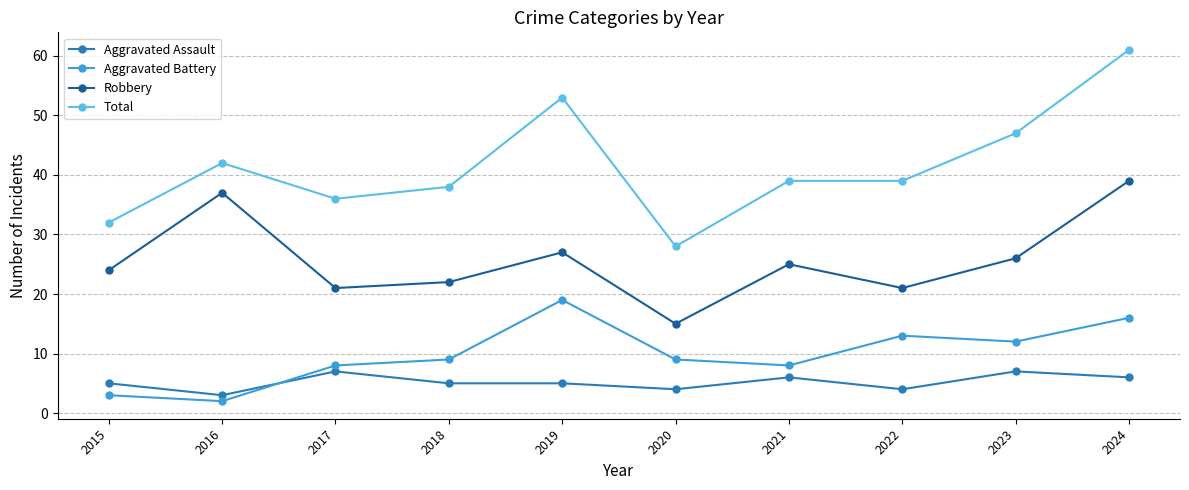

Reading left to right, list all the values displayed in this chart.

Aggravated Assault: 5	3	7	5	5	4	6	4	7	6
Aggravated Battery: 3	2	8	9	19	9	8	13	12	16
Robbery: 24	37	21	22	27	15	25	21	26	39
Total: 32	42	36	38	53	28	39	39	47	61